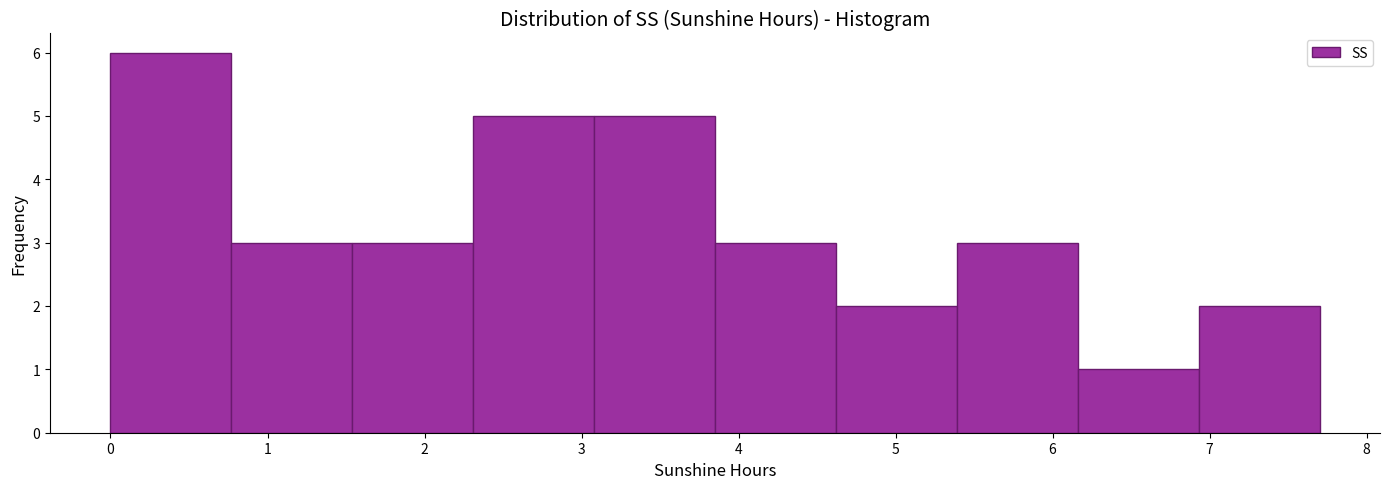

Over which range of the x-axis is the bar tallest?

0.00 to 0.77